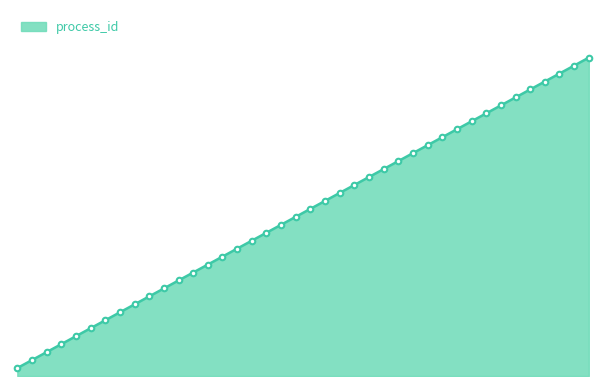

At which label is the value closest to 20?

20